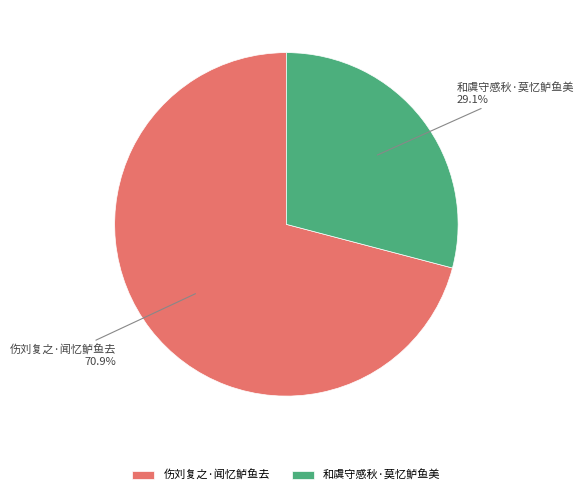

The 和虞守感秋·莫忆鲈鱼美 slice represents 35% of the pie. True or false?

False